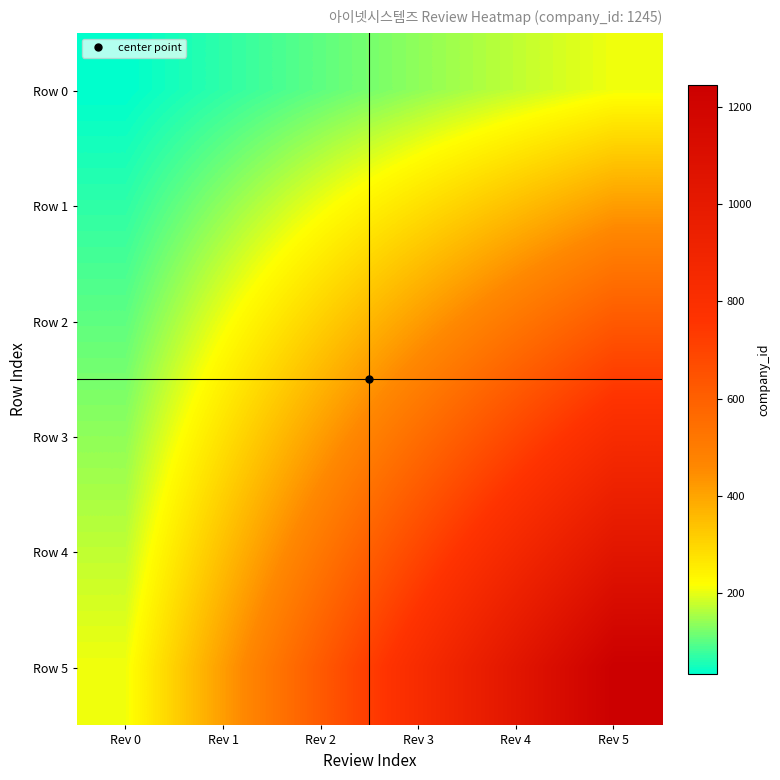

At how many categories does at least one series exceed 66?

6